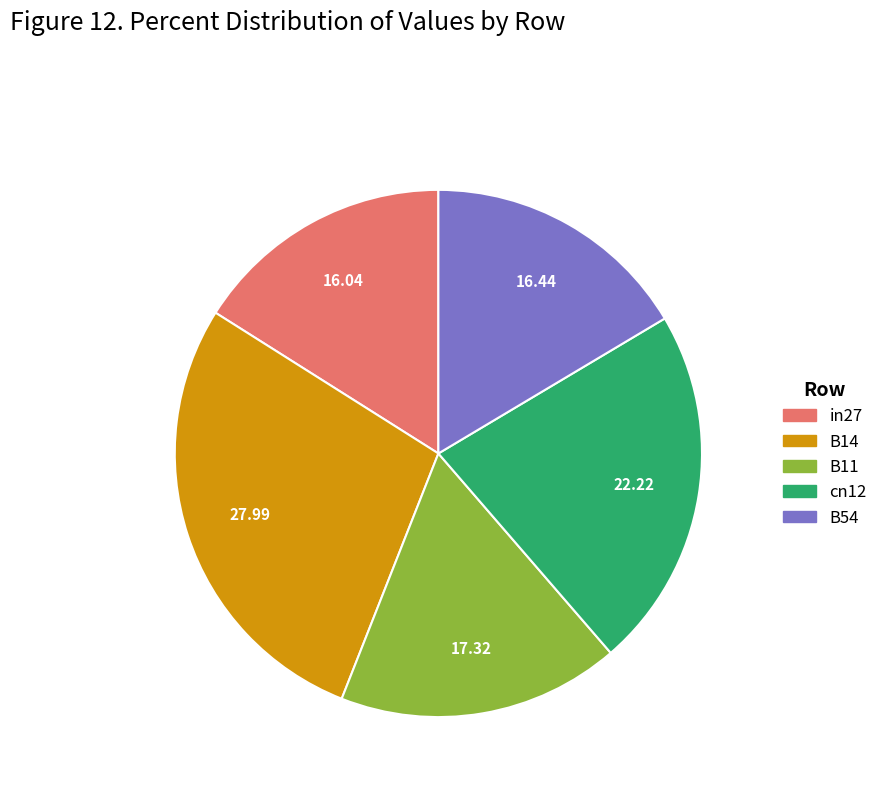

Count the number of slices in the pie.

5